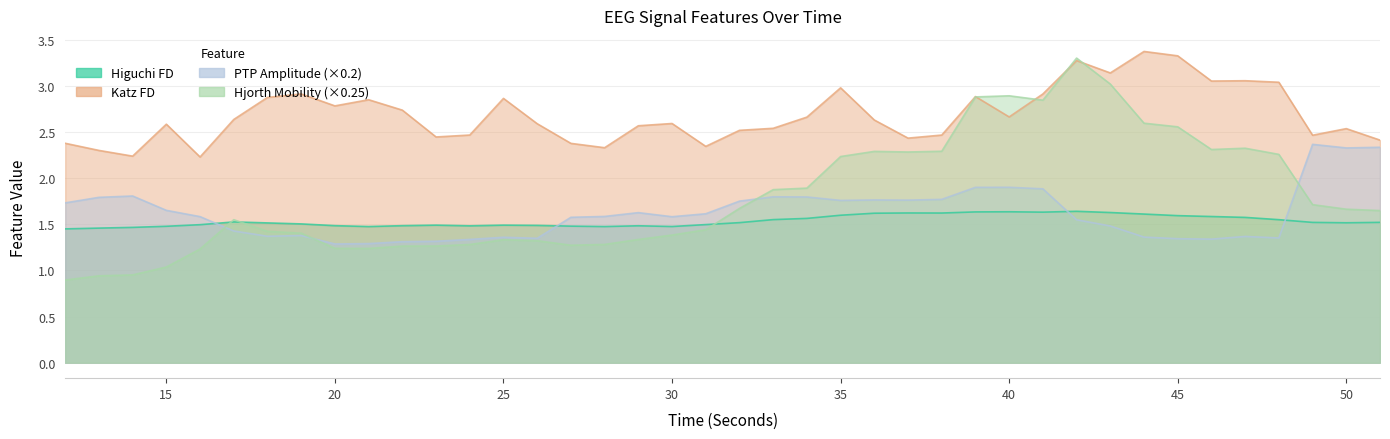

How many categories are shown in the chart?

40